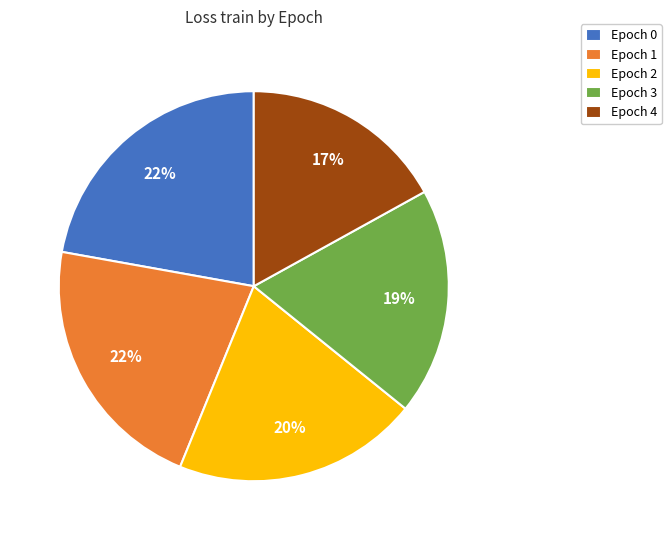

The Epoch 4 slice represents 17% of the pie. True or false?

True